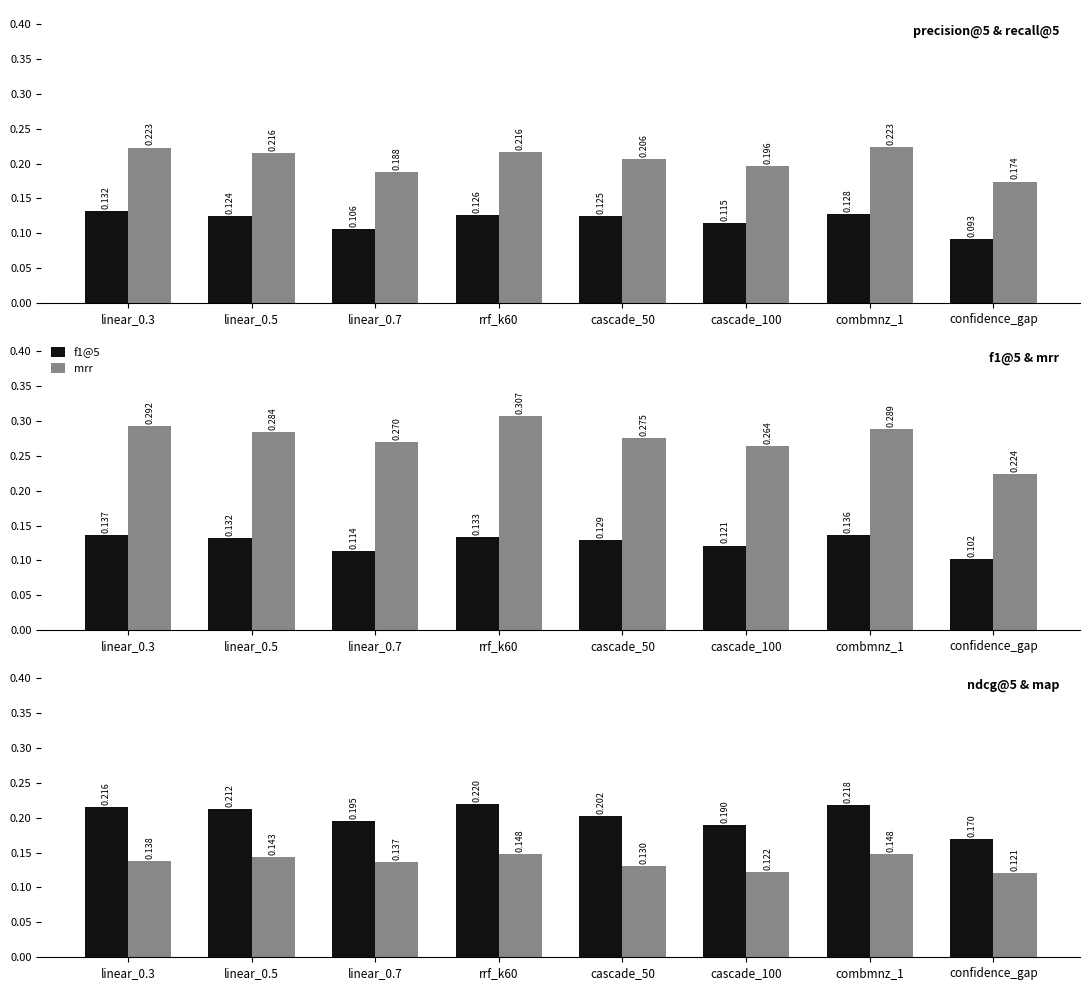

Between combmnz_1 and rrf_k60, which is larger?

combmnz_1